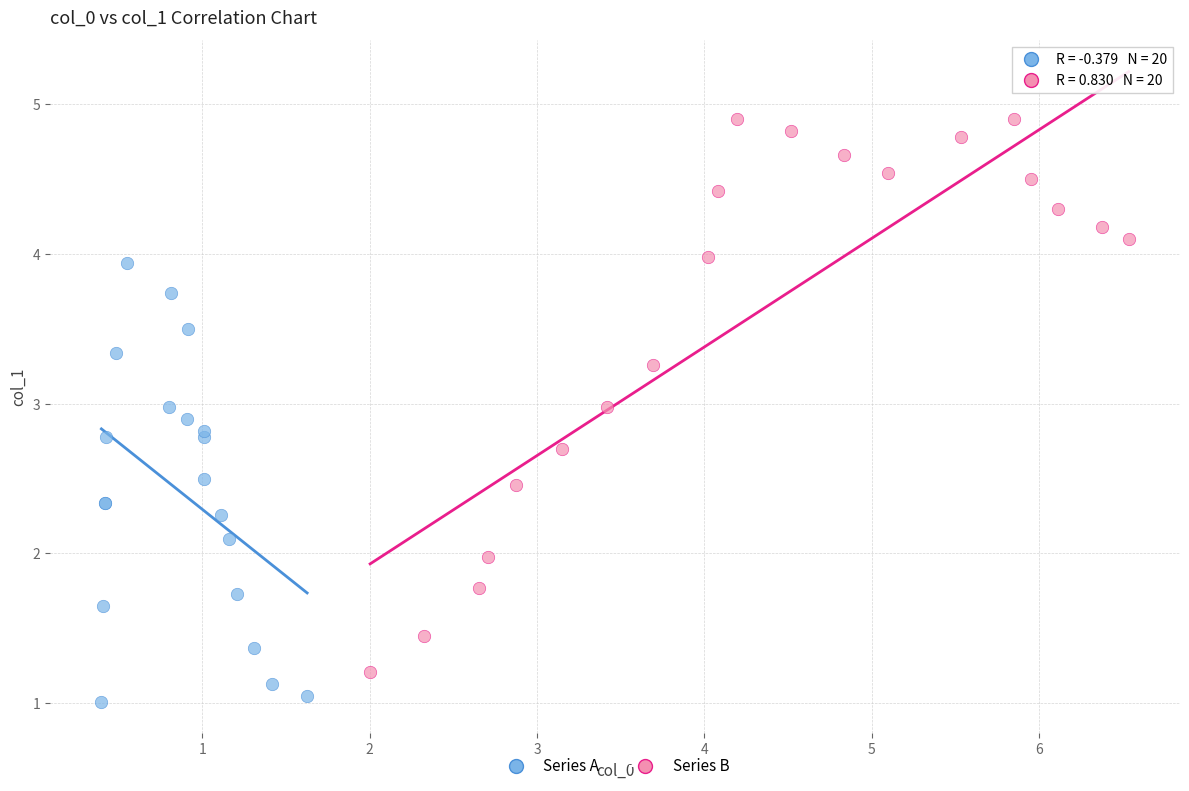

Which series has the widest spread of Y values?

Series B